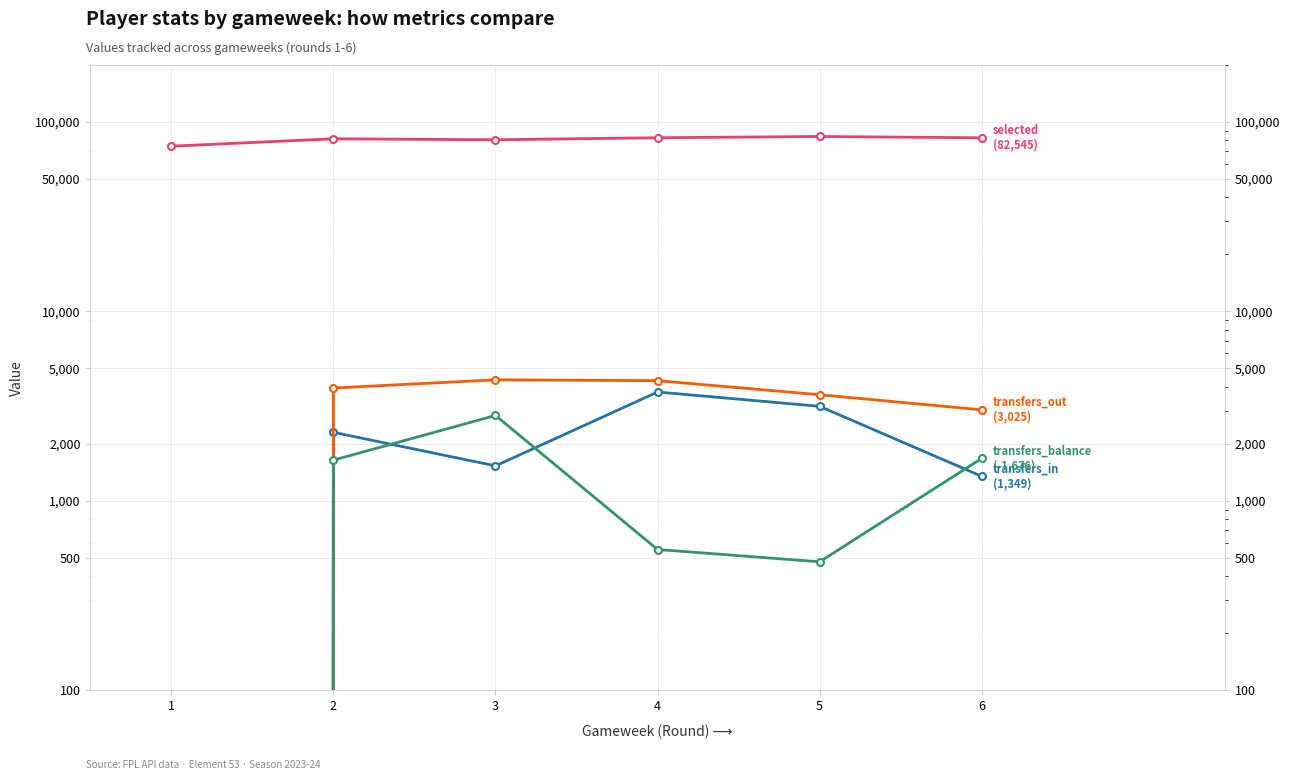

True or false: transfers_balance and selected cross at least once.

False